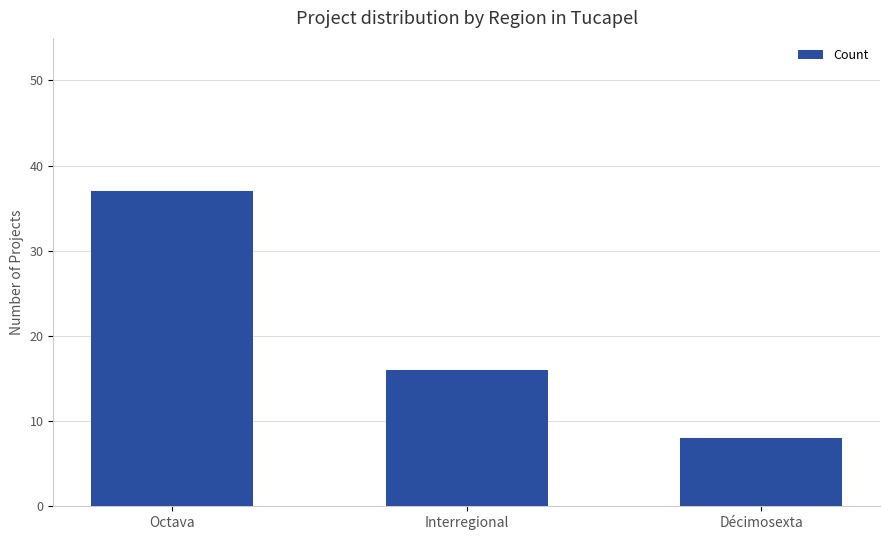

How many categories are shown in the chart?

3